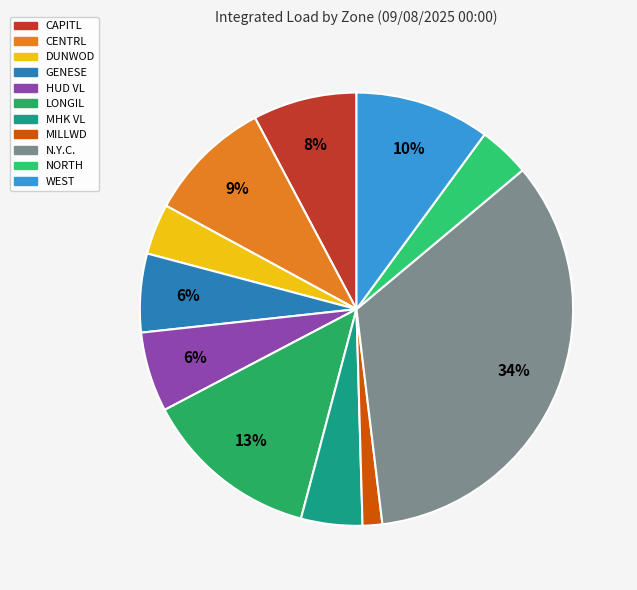

Is it true that CAPITL is 8% of the pie?

True